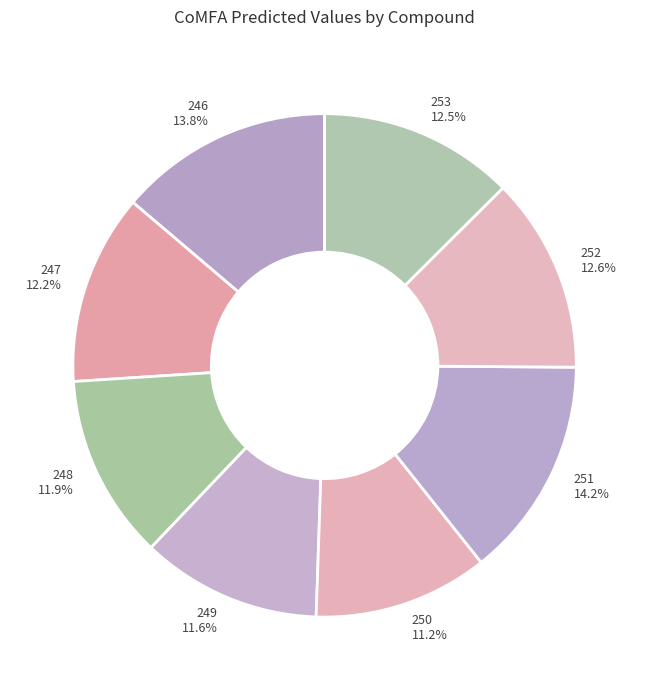

How many segments does this pie chart have?

8